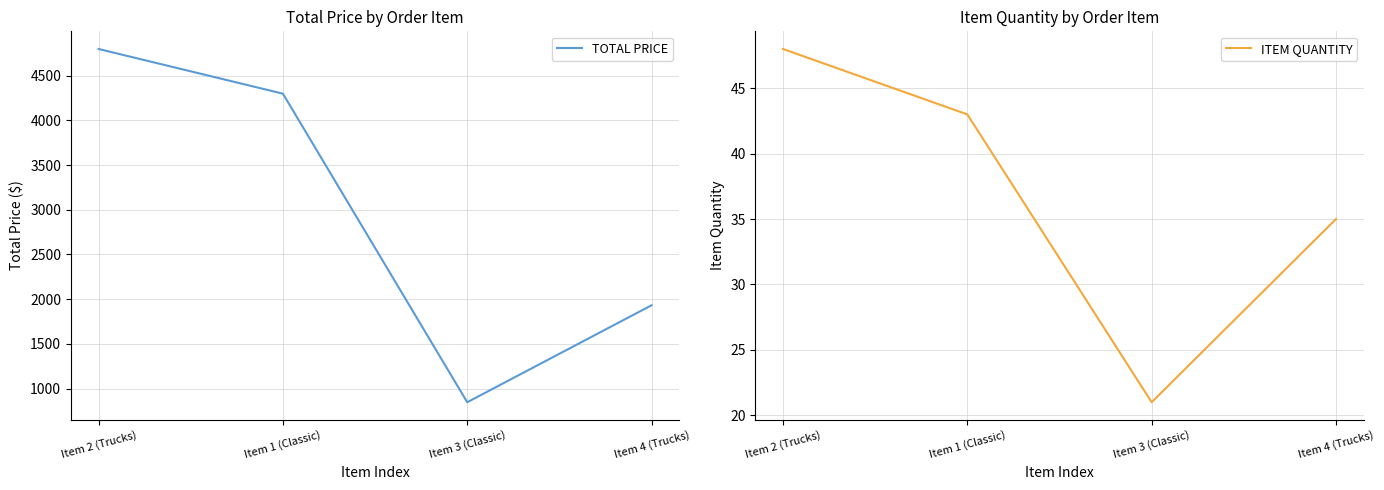

How many data points in TOTAL PRICE are less than 4300?

2